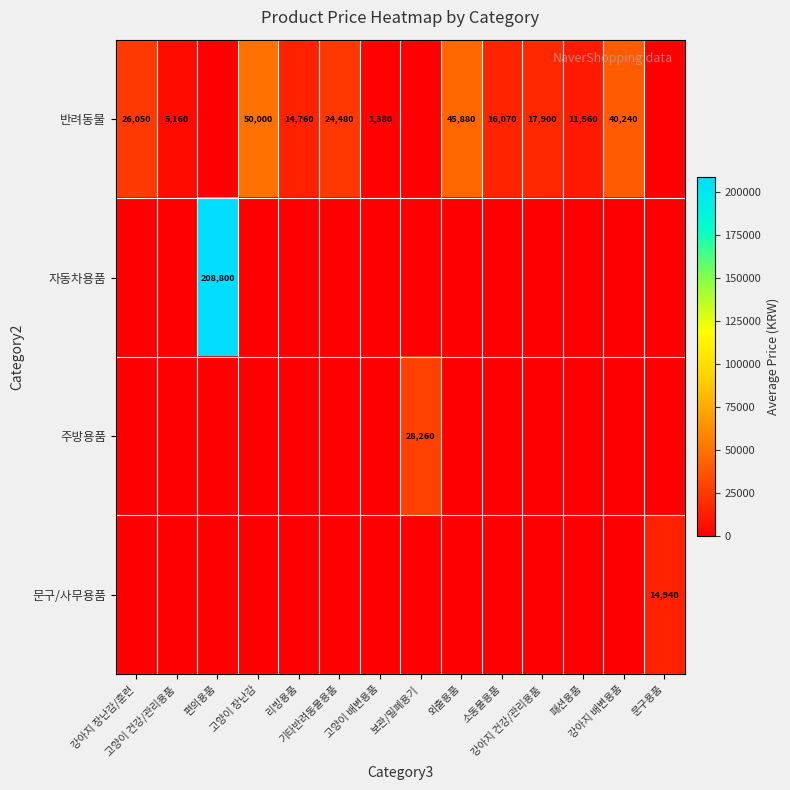

True or false: 자동차용품 has a value of 127949 at 기타반려동물용품.

False